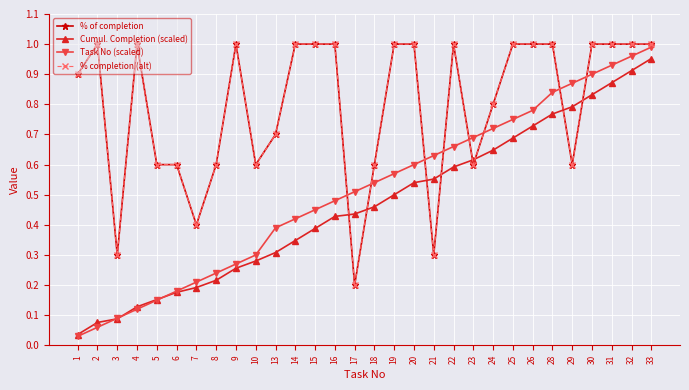

Does the chart have visible grid lines?

Yes